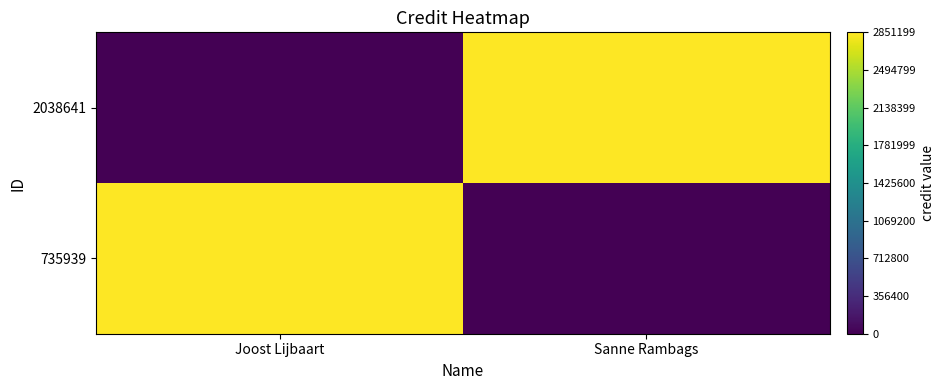

Count the number of data series in this chart.

2